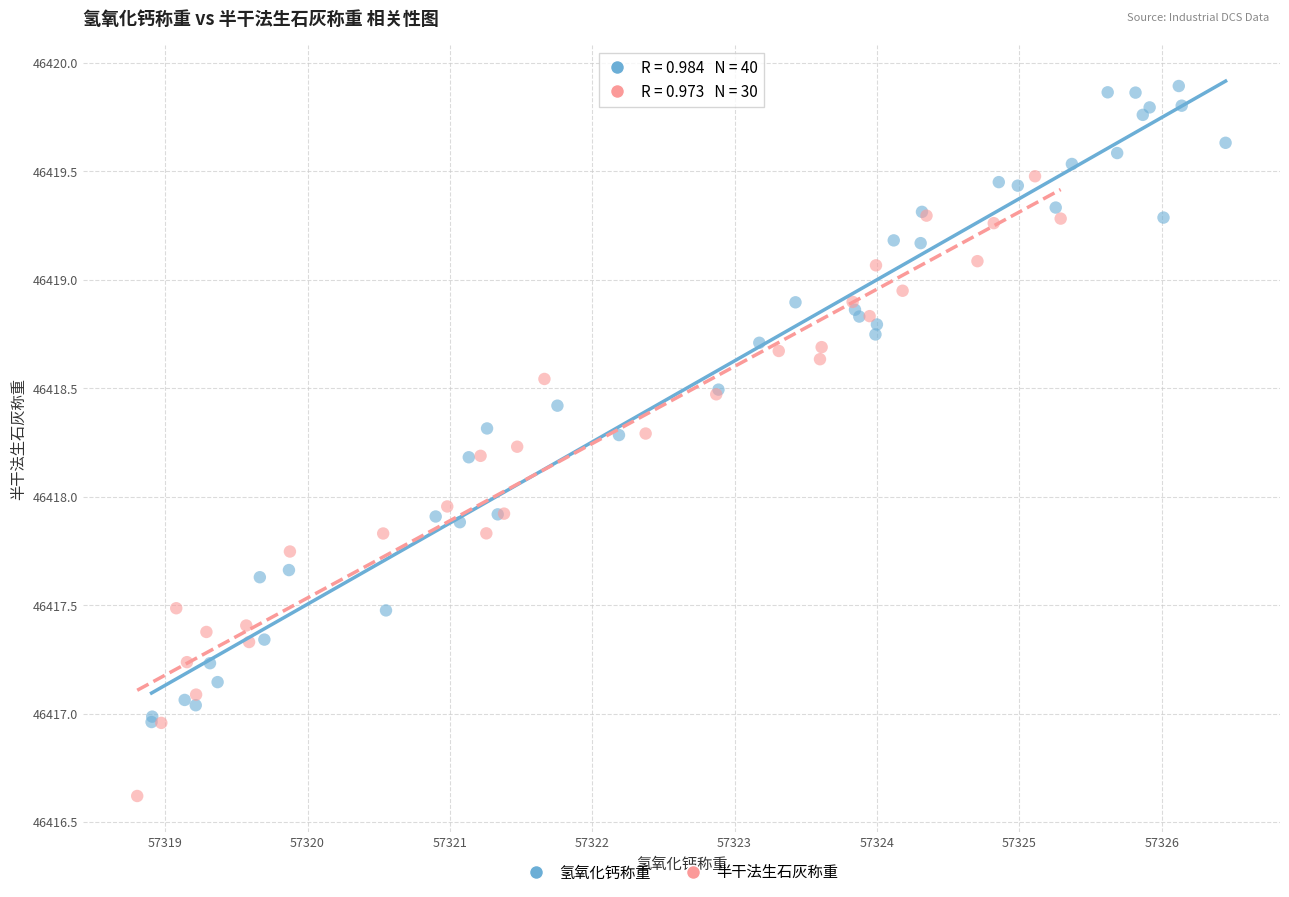

Which series reaches the minimum Y coordinate?

半干法生石灰称重